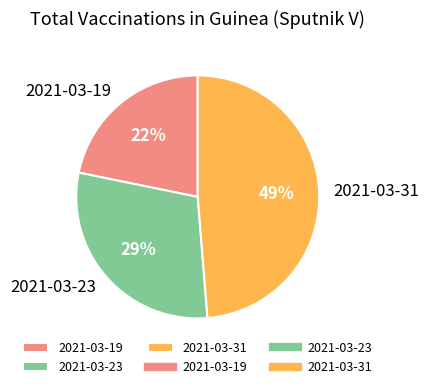

To the nearest percent, what is the combined percentage of 2021-03-31 and 2021-03-19?

71%